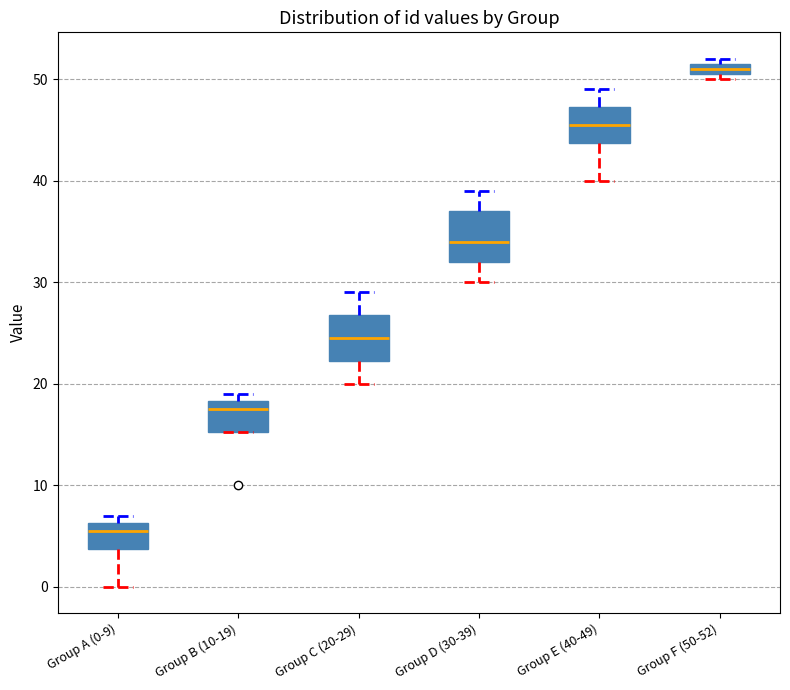

Where does the lower whisker of the box for Group C (20-29) end on the y-axis? The values are not printed on the chart, so give them approximately, as read against the axis.

20